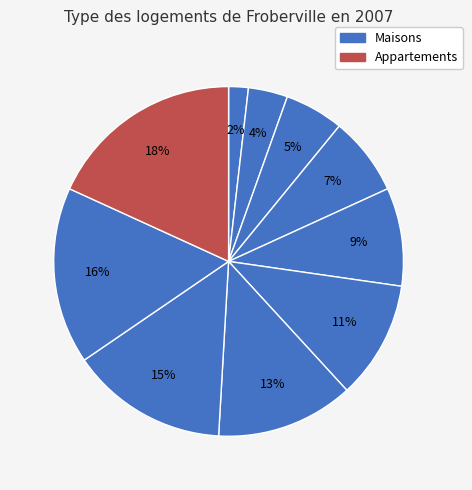

How many slices are in this pie chart?

10